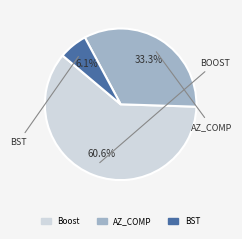

What percentage is the BST slice, to the nearest percent?

6%